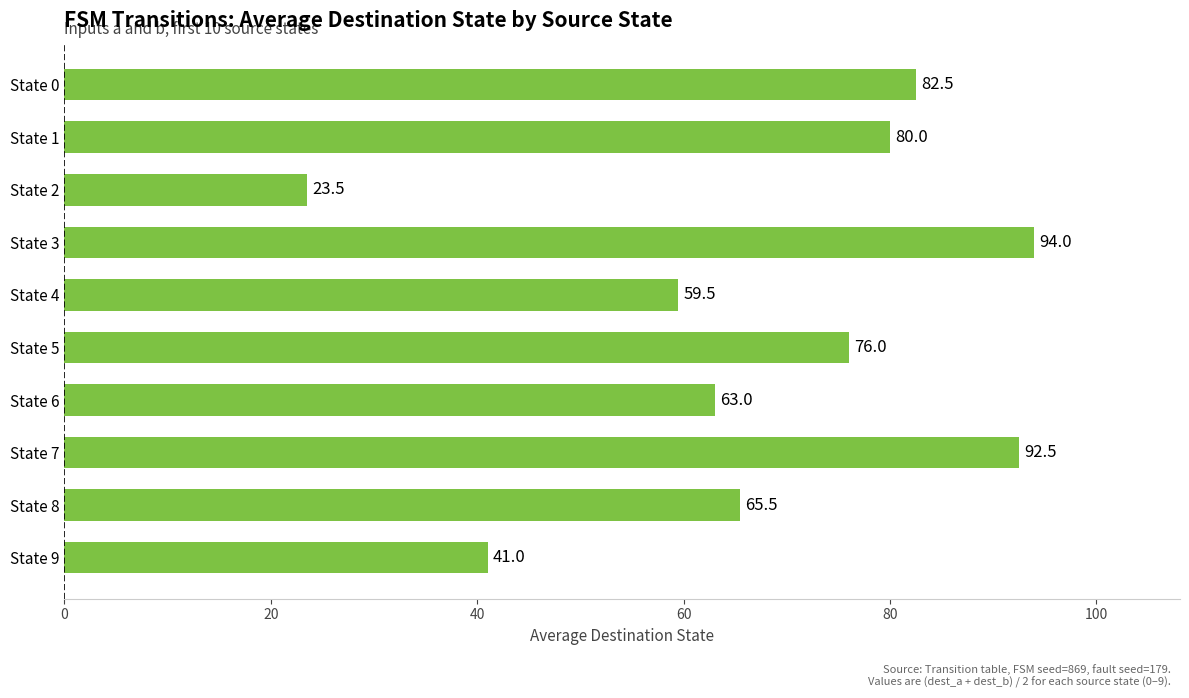

At which label is the value closest to 58?

State 4